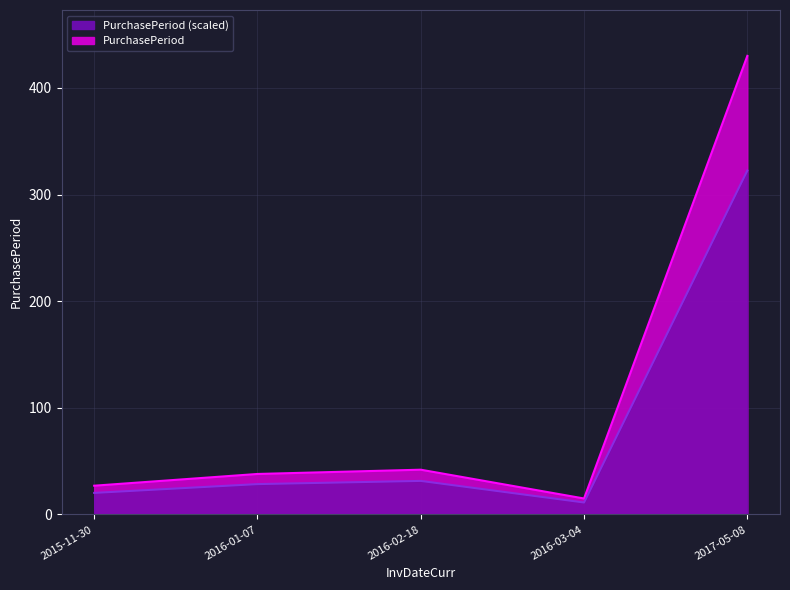

How many lines are shown in the chart?

1